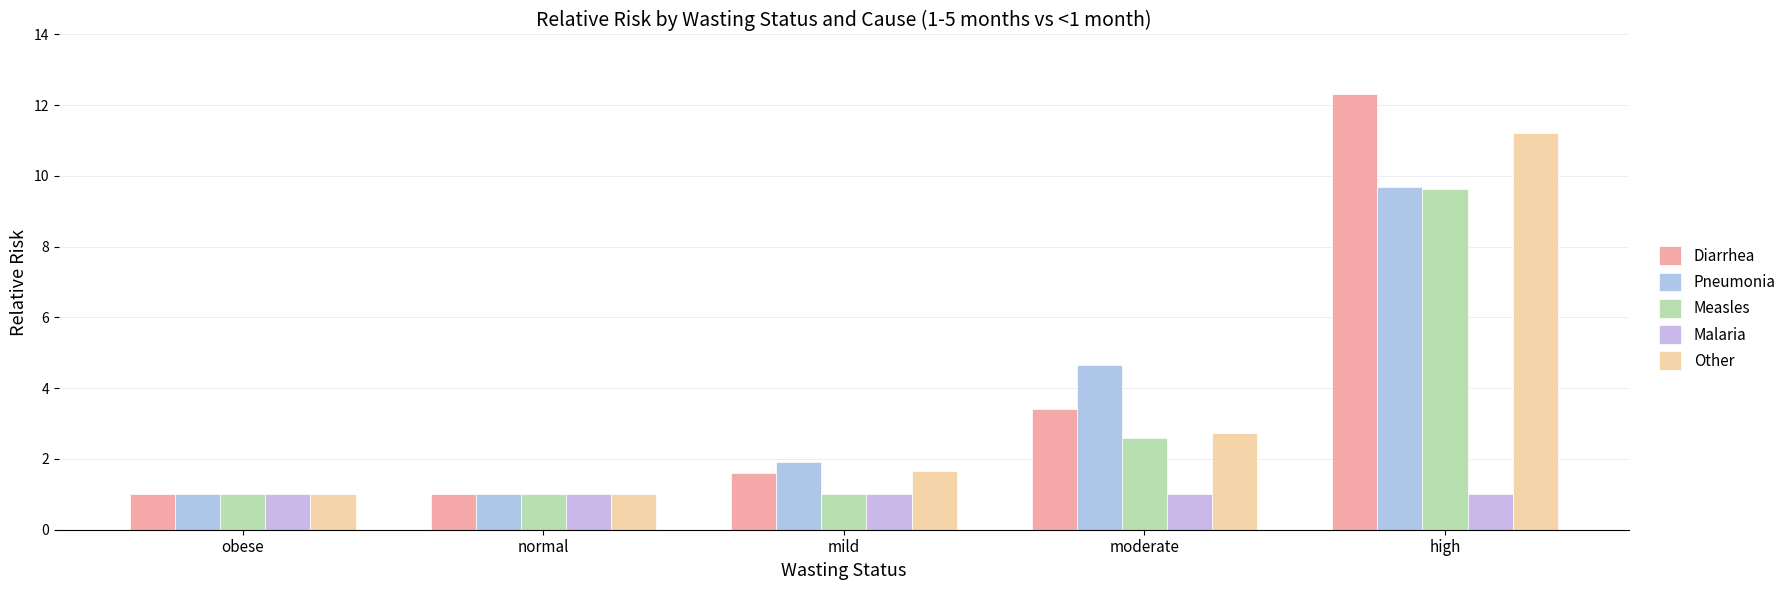

What value does the Measles series have at obese?

1.0